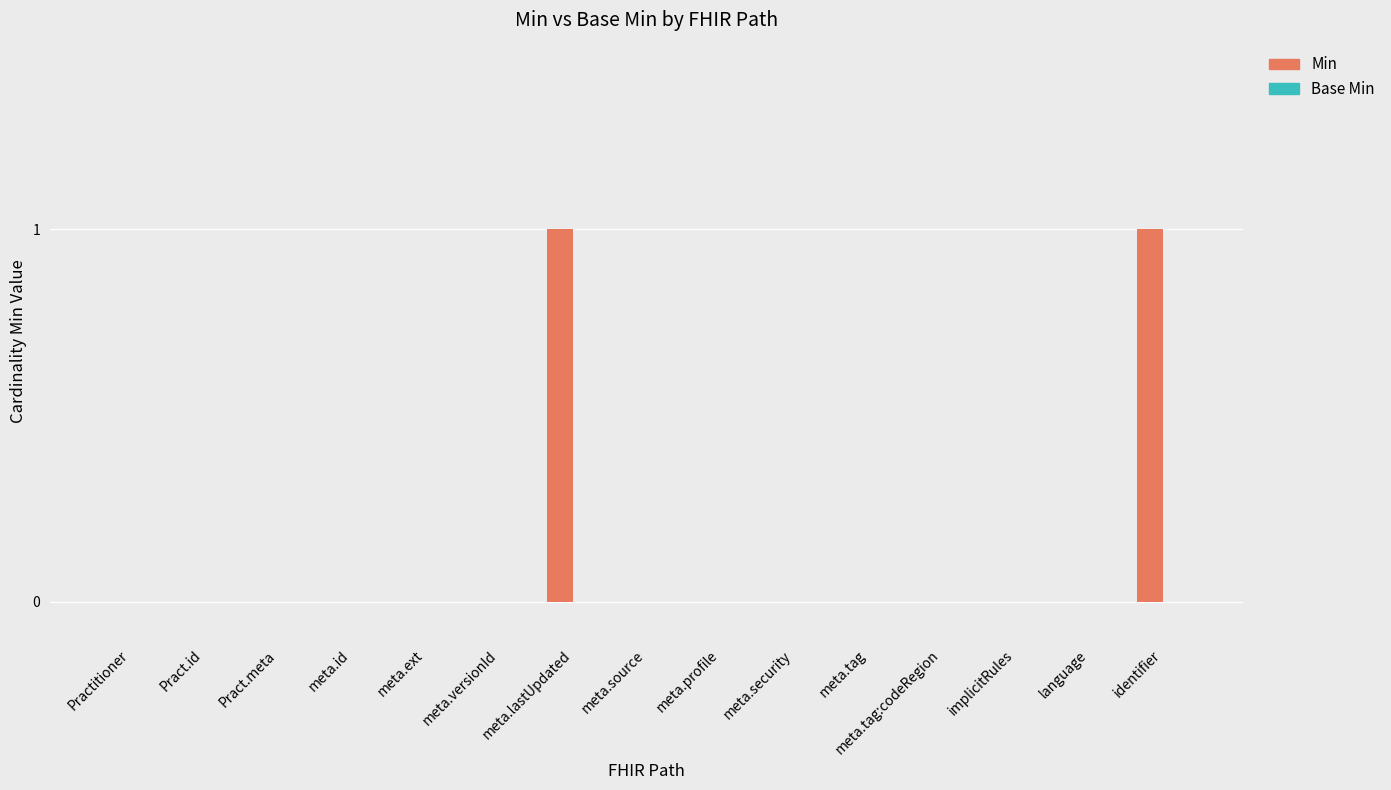

The chart shows a value of 0 at meta.ext. True or false?

True